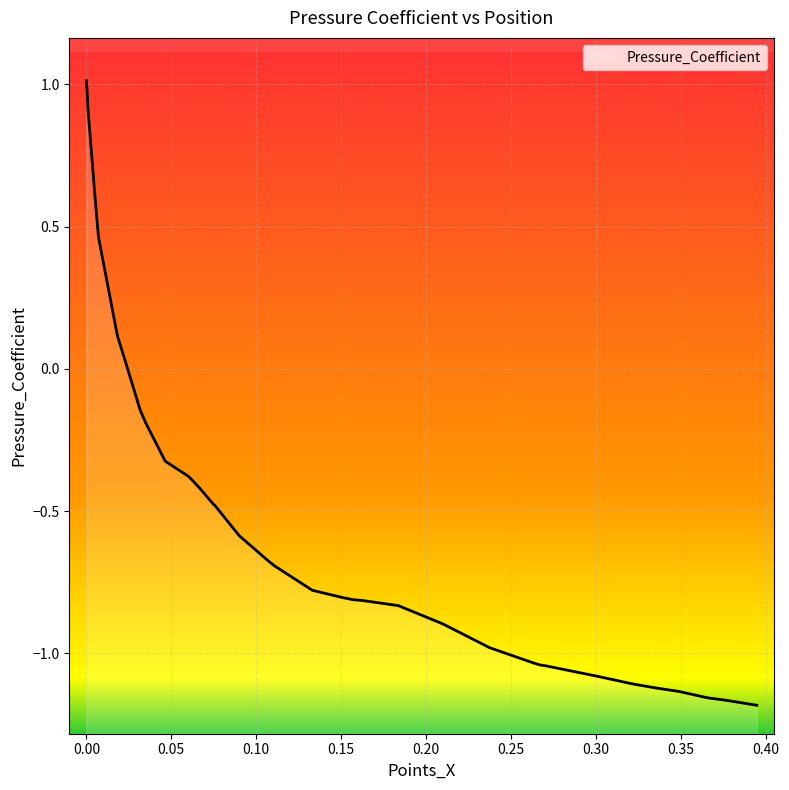

What is the greatest value displayed?

1.0